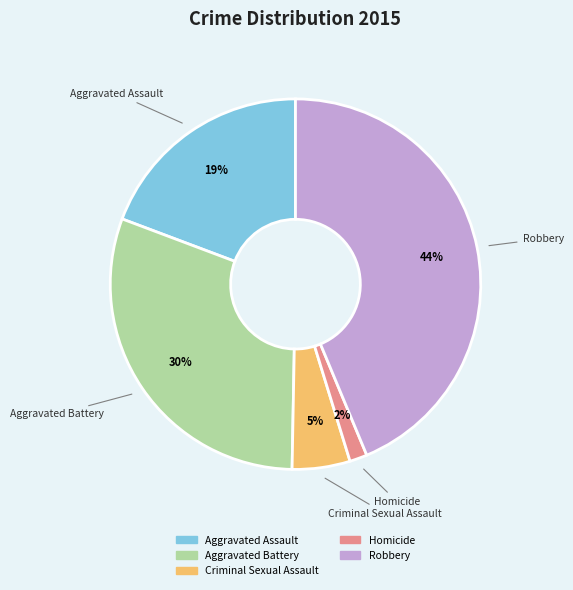

What percentage is the Aggravated Assault slice, to the nearest percent?

19%